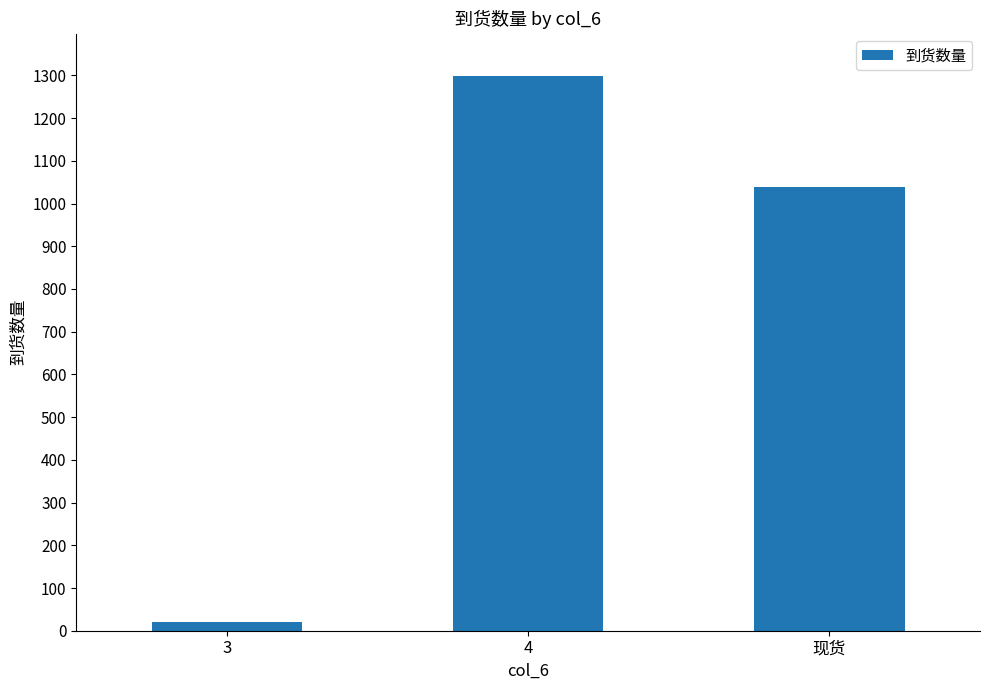

True or false: the data shows 20 at 3.

True